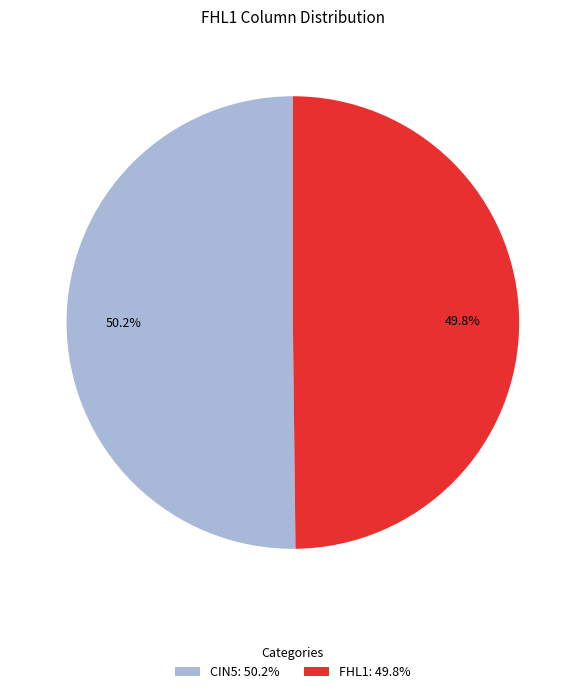

Count the number of slices in the pie.

2